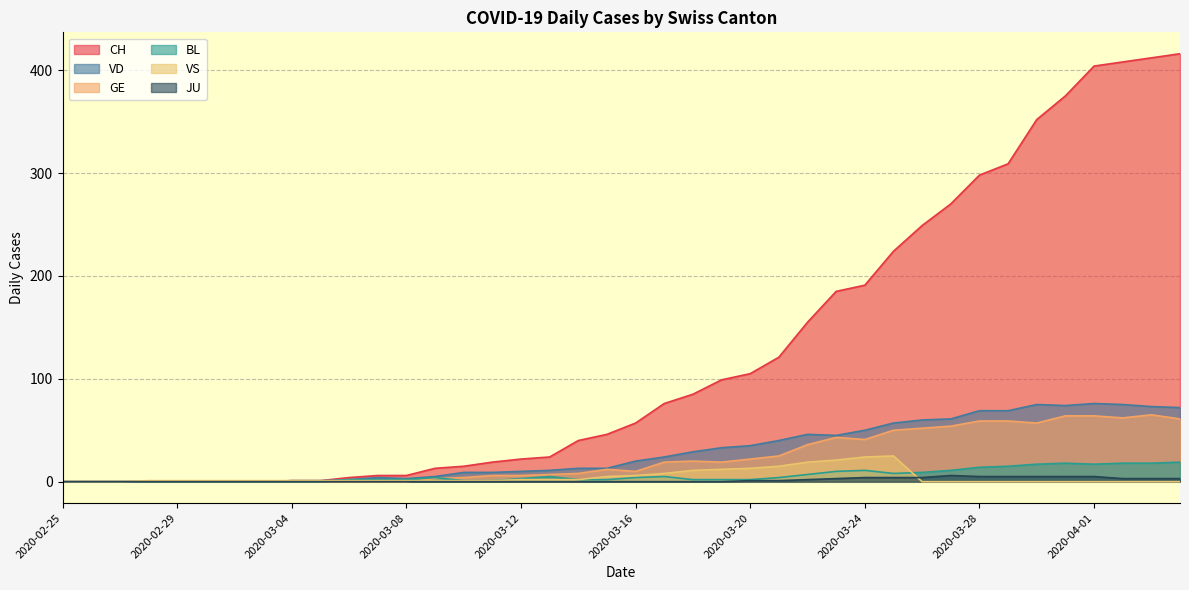

How many distinct data groups are displayed?

6